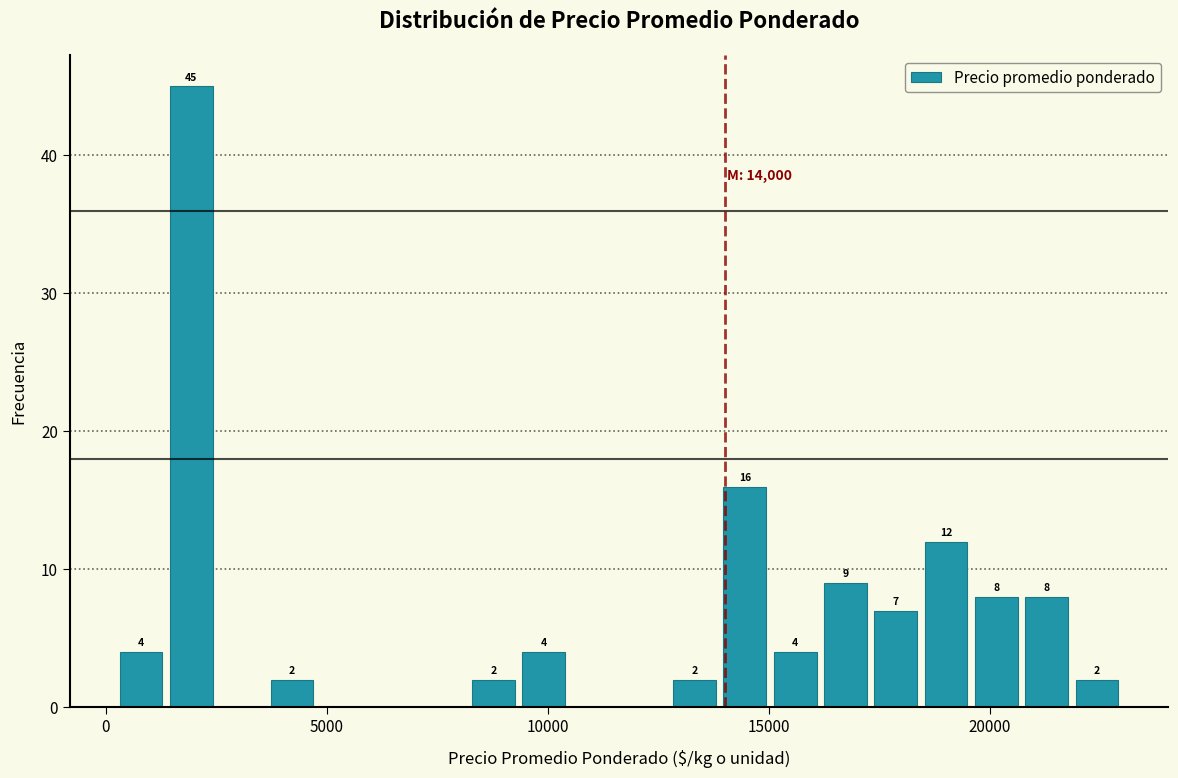

Read against the x-axis, roughly where is the centre of the tallest bar?

2000